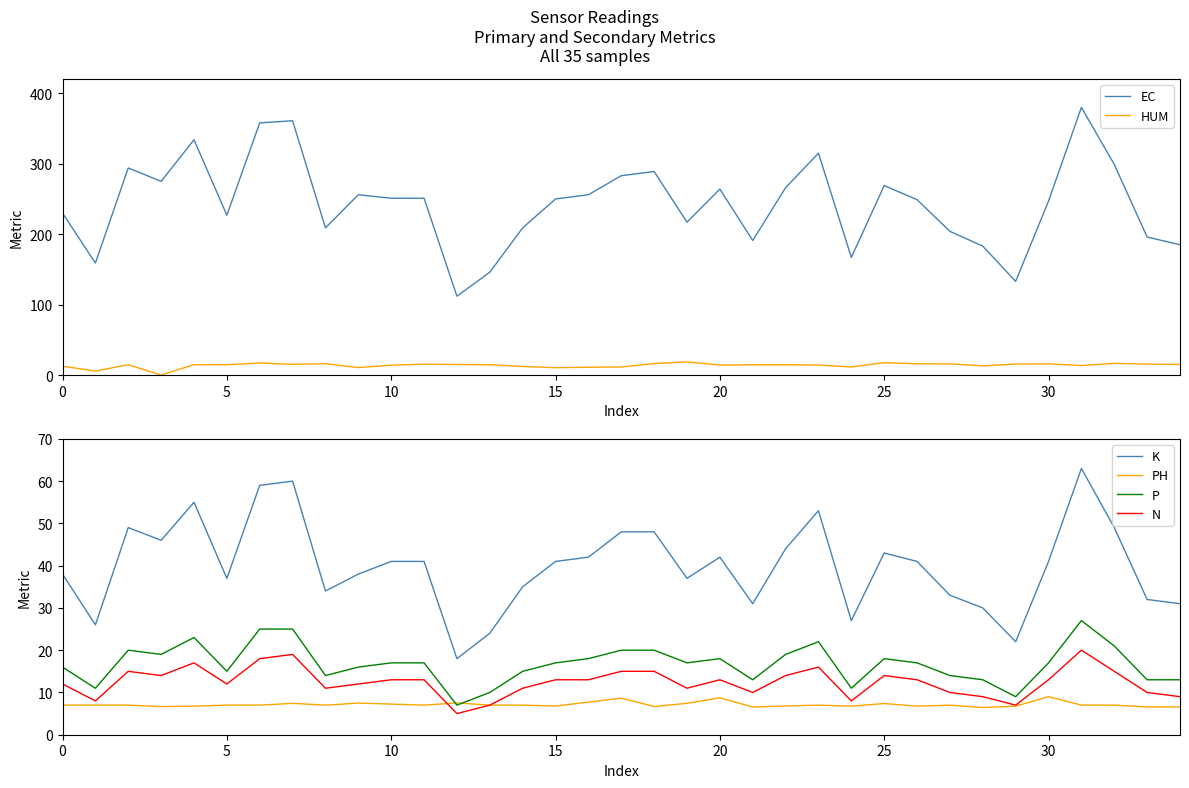

What is the maximum value shown in the chart?

380.0